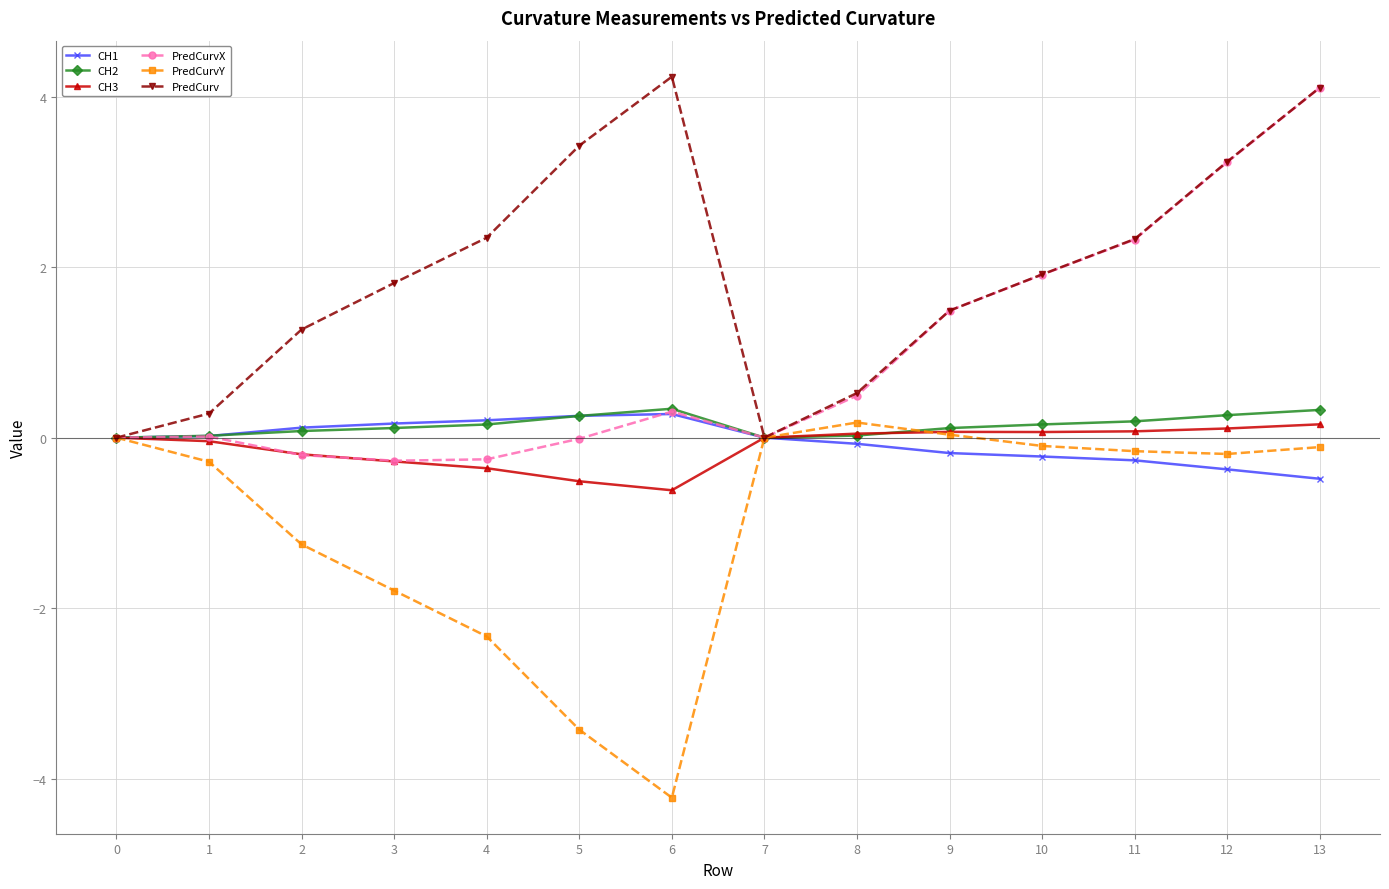

Is the value of PredCurvY at 4 greater than the value of PredCurvX at 12?

No